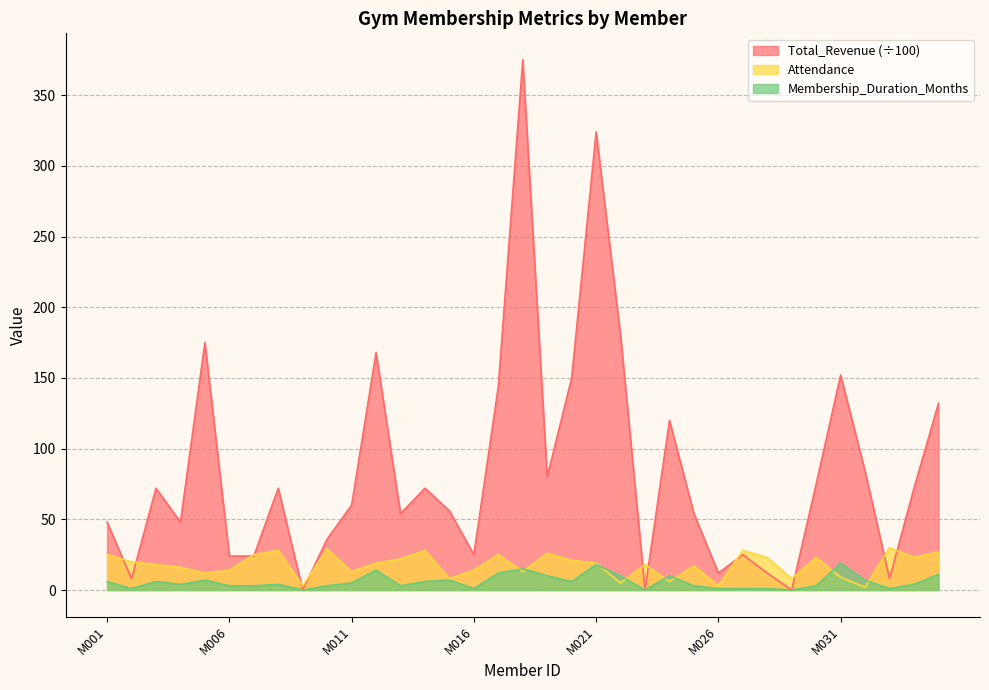

What is the value of the Attendance point at the 2nd from the left?

20